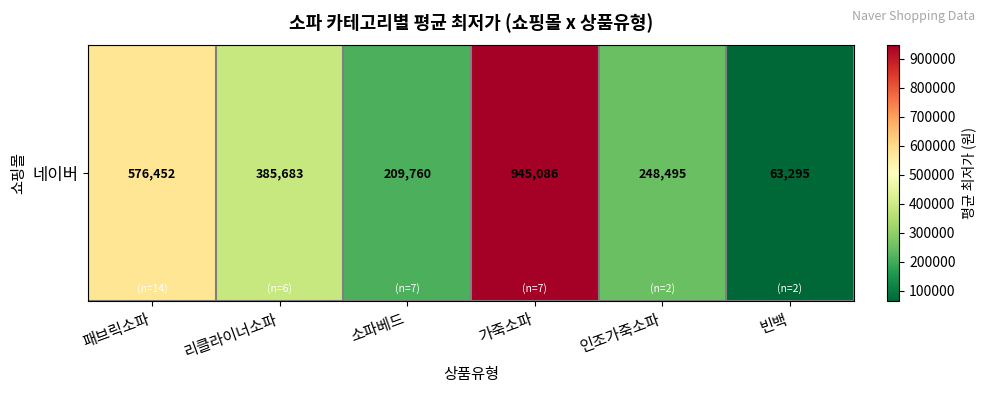

What is the ratio of the value at 인조가죽소파 to the value at 리클라이너소파?

0.6